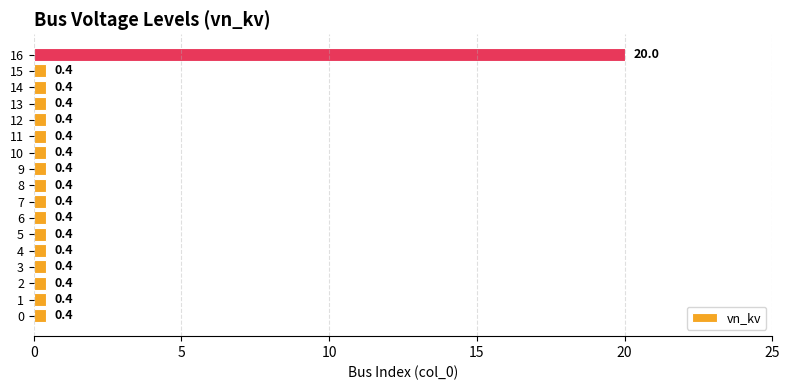

What is the smallest value displayed?

0.4